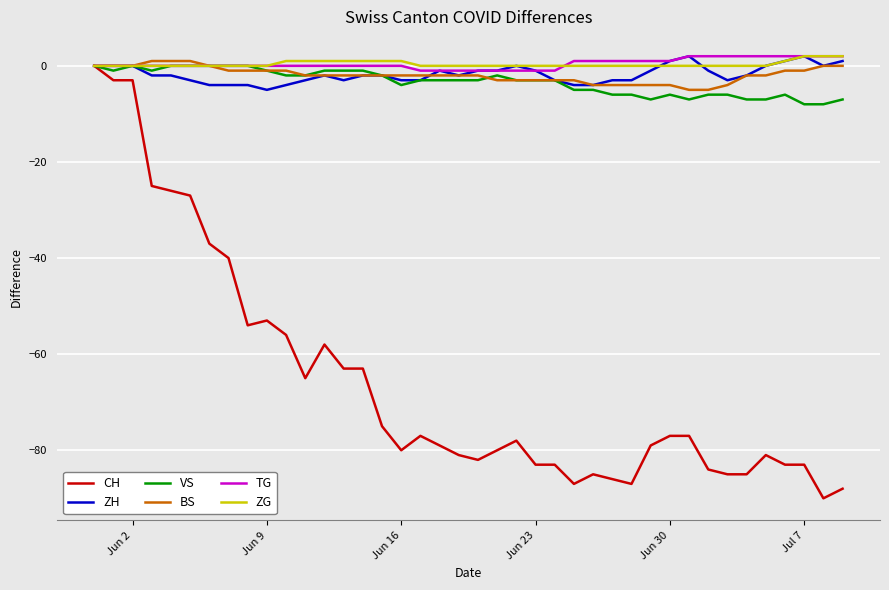

Which series has the widest spread of values?

CH